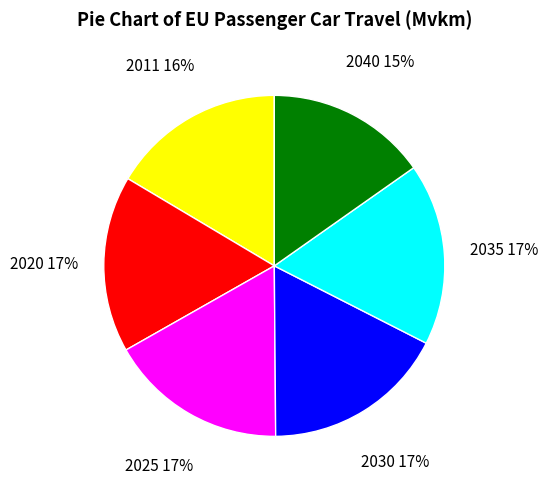

To the nearest percent, what portion does 2020 represent?

17%